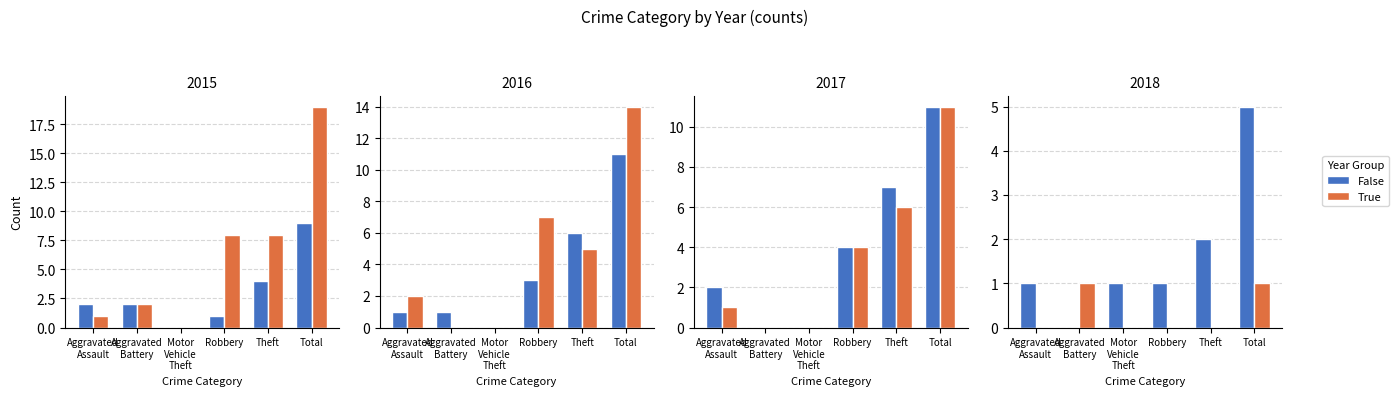

Which category has the highest value in the False series?

Total